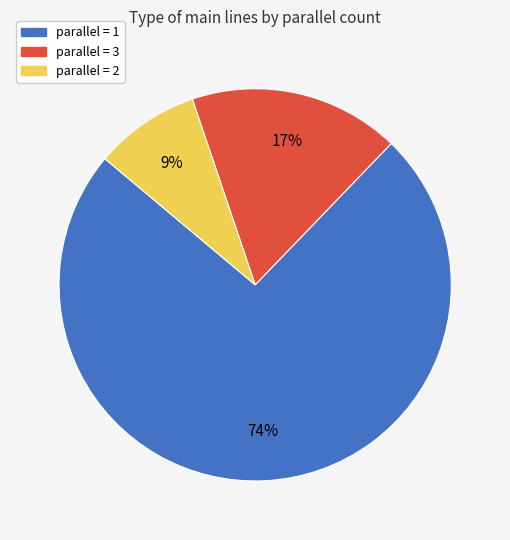

Is there any slice that represents more than half of the pie?

Yes